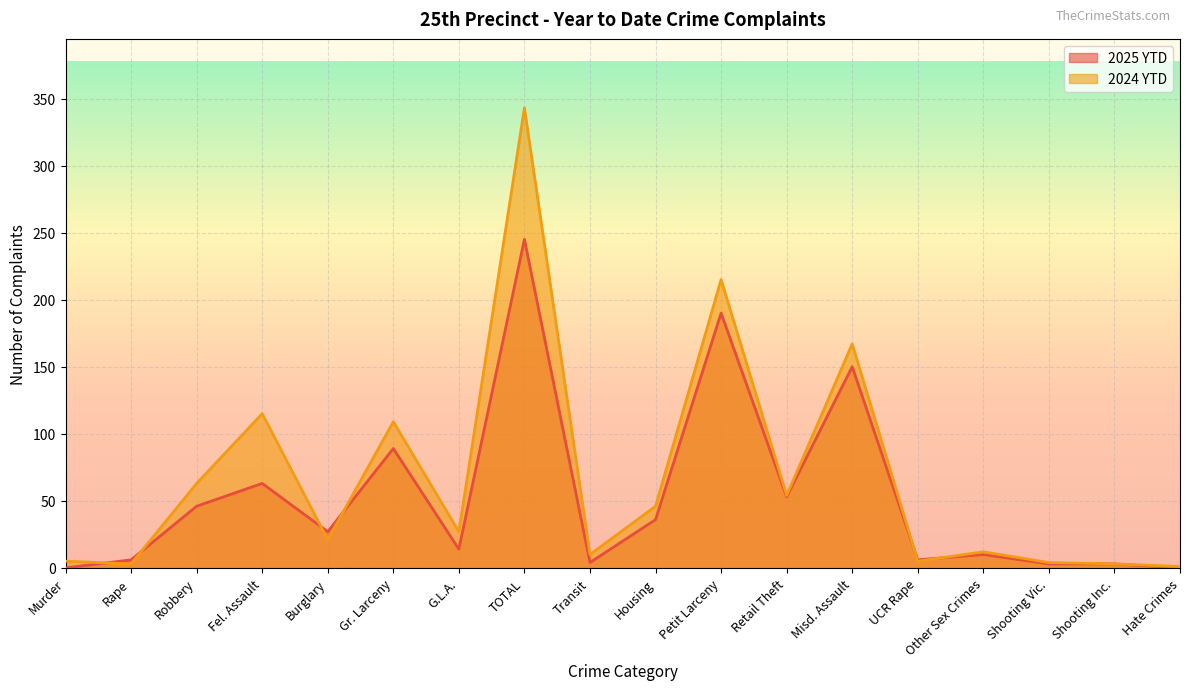

What is the average value of the 2024 YTD series?

67